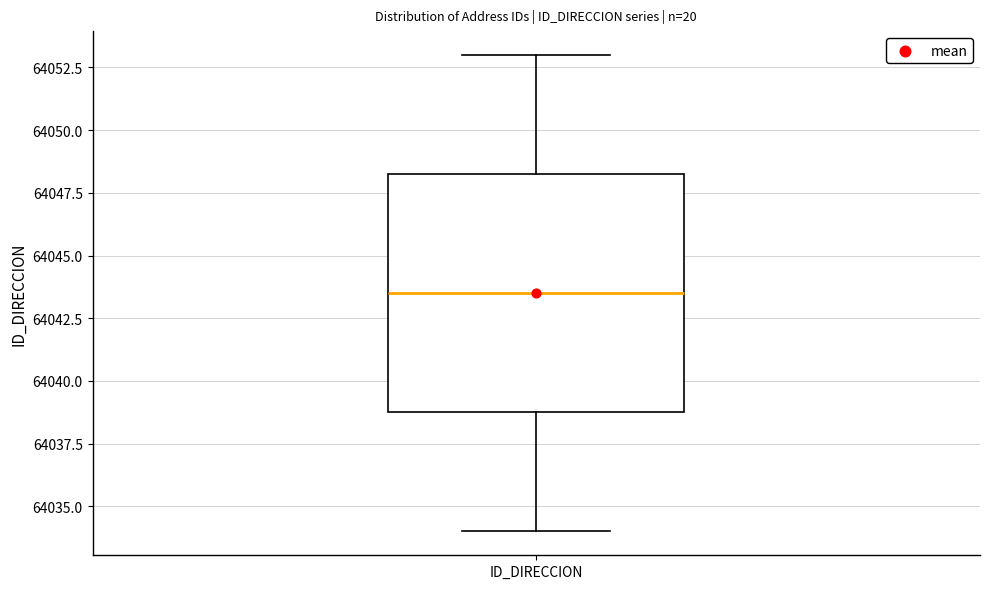

Transcribe this box plot: give where the median line is, the range the box spans, and where the two whiskers end, as read against the y-axis. The values are not printed on the chart, so give them approximately, as read against the axis.

median 64043.5, box 64039.0 to 64048.5, whiskers 64034.0 to 64053.0